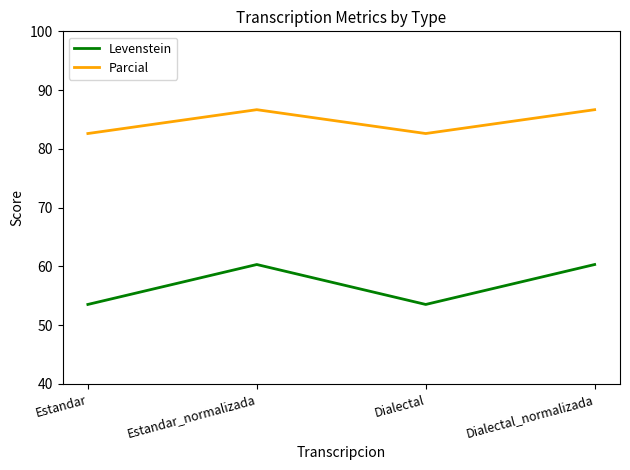

At how many categories does at least one series exceed 81?

4